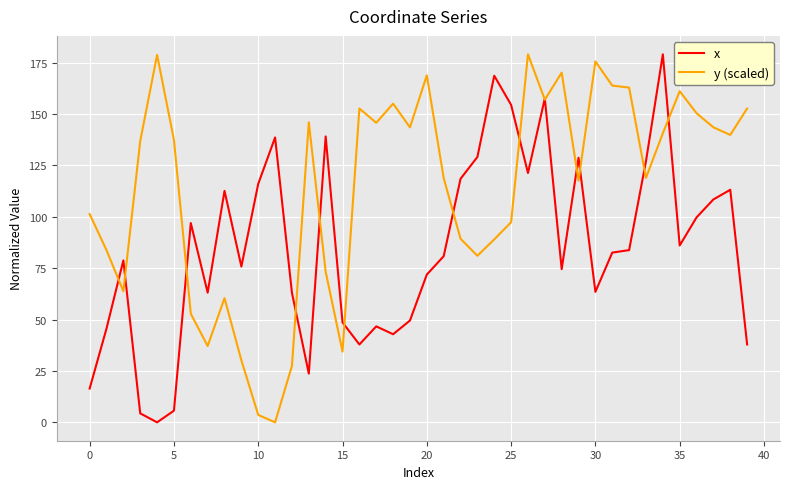

What is the maximum value shown in the chart?

179.1